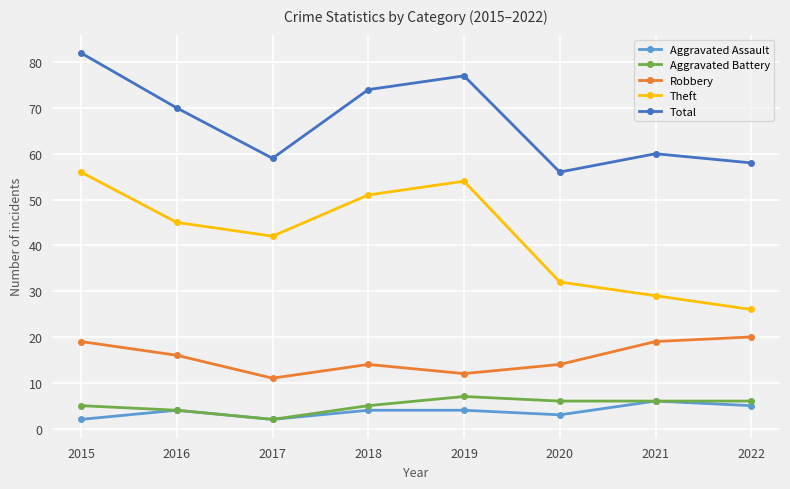

What is the greatest value displayed?

82